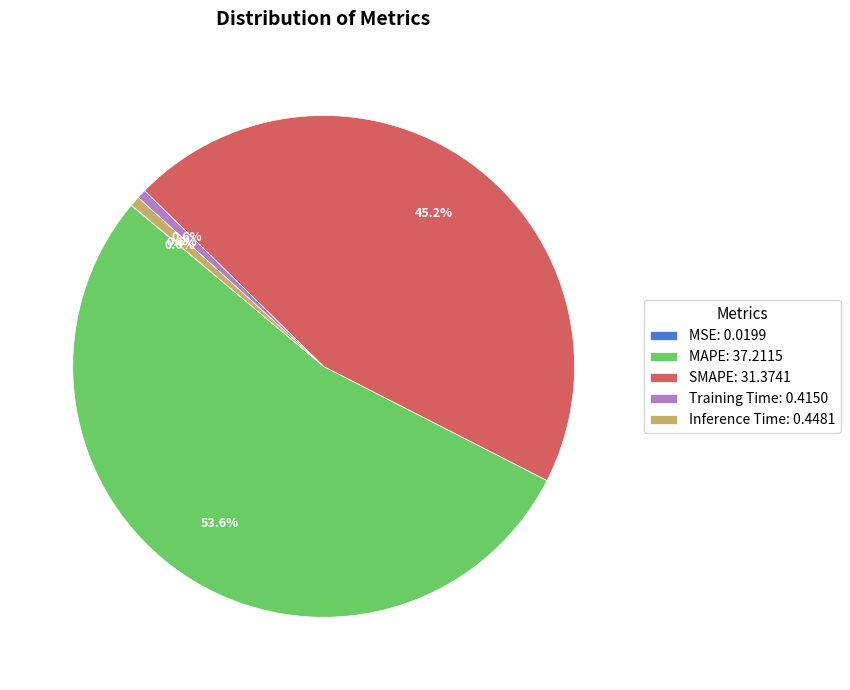

Is there any slice that represents more than half of the pie?

Yes